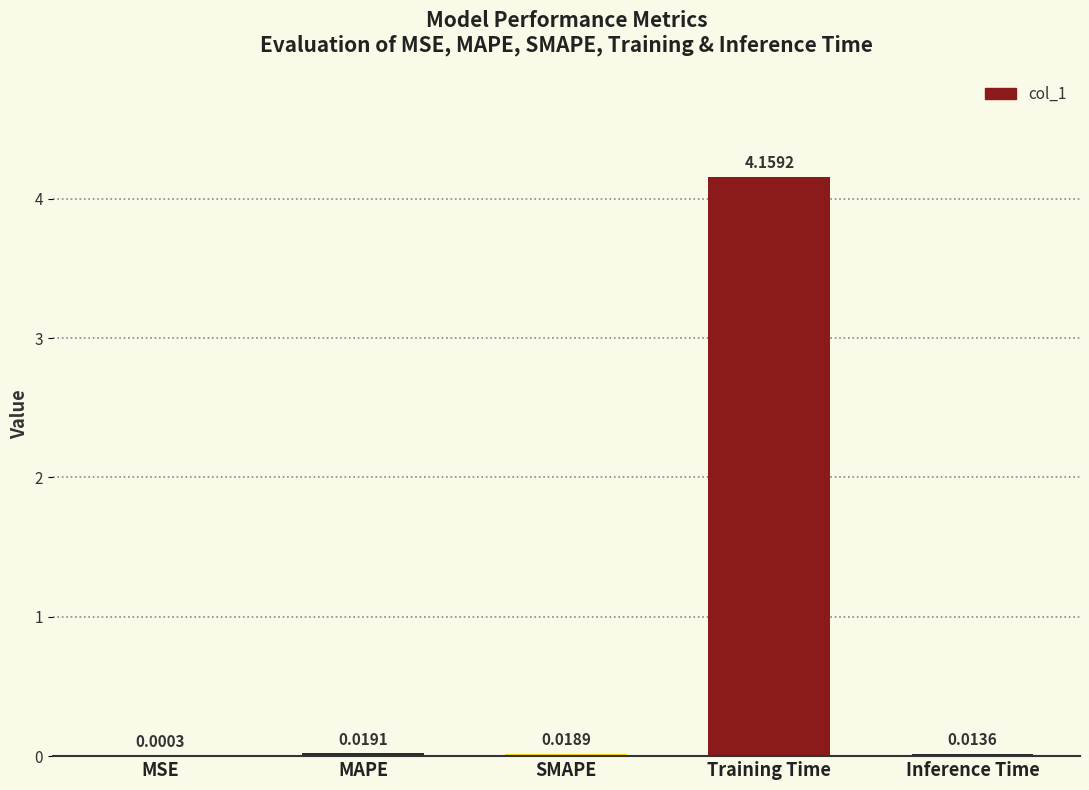

What is the change in value from MAPE to Training Time?

+4.1